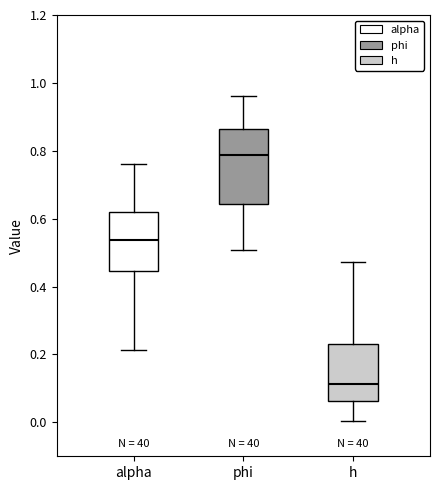

Which box has the highest median line?

phi